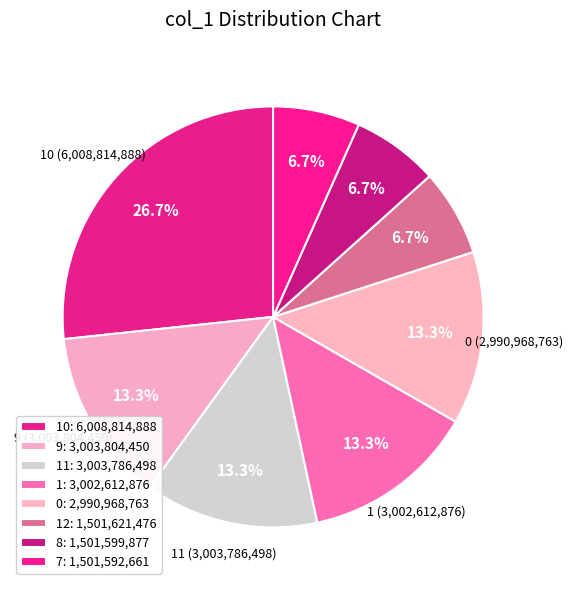

How many slices are in this pie chart?

8